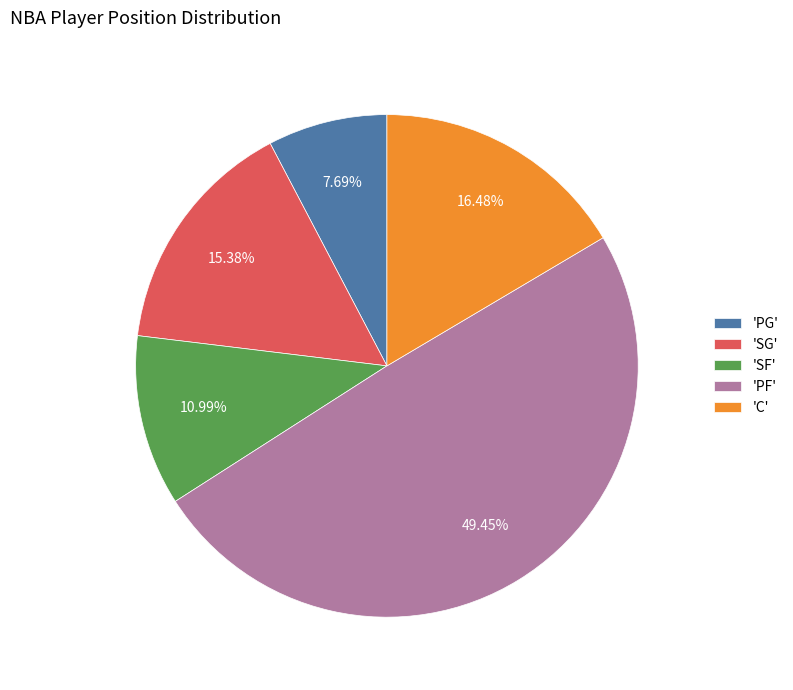

Is there a majority slice in this chart?

No